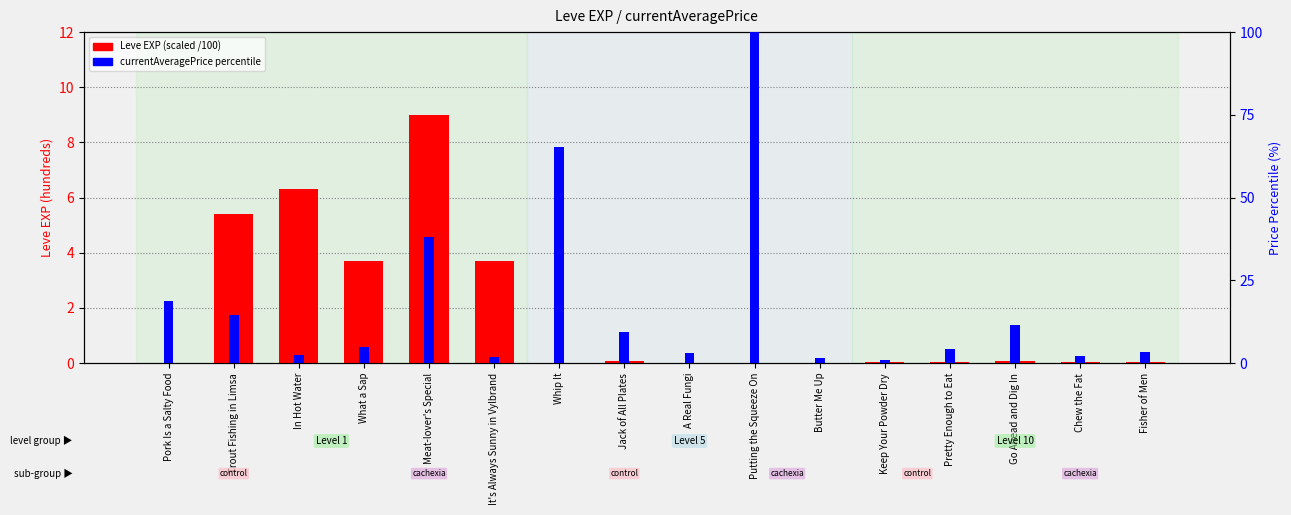

At which category does the chart reach its minimum across all series?

Pork Is a Salty Food